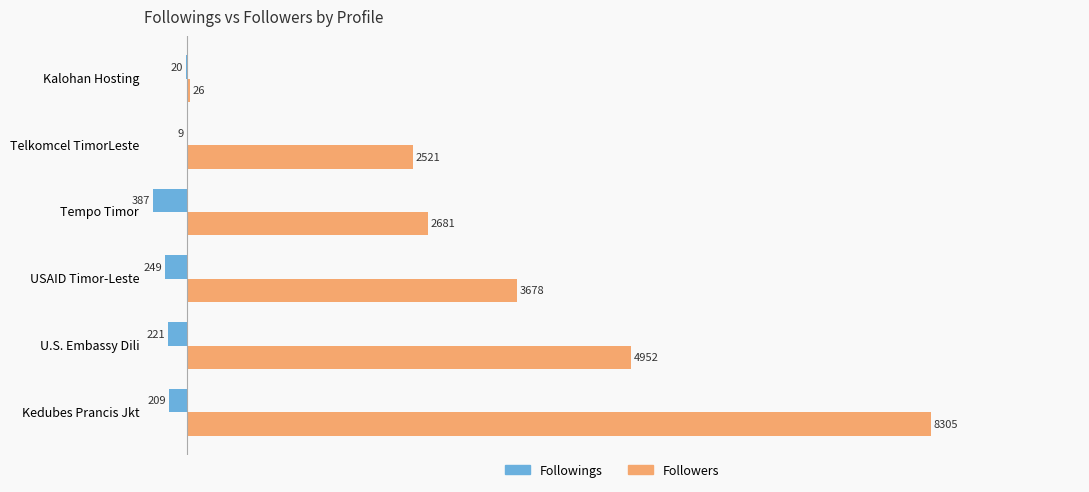

Which series has the widest spread of values?

Followers